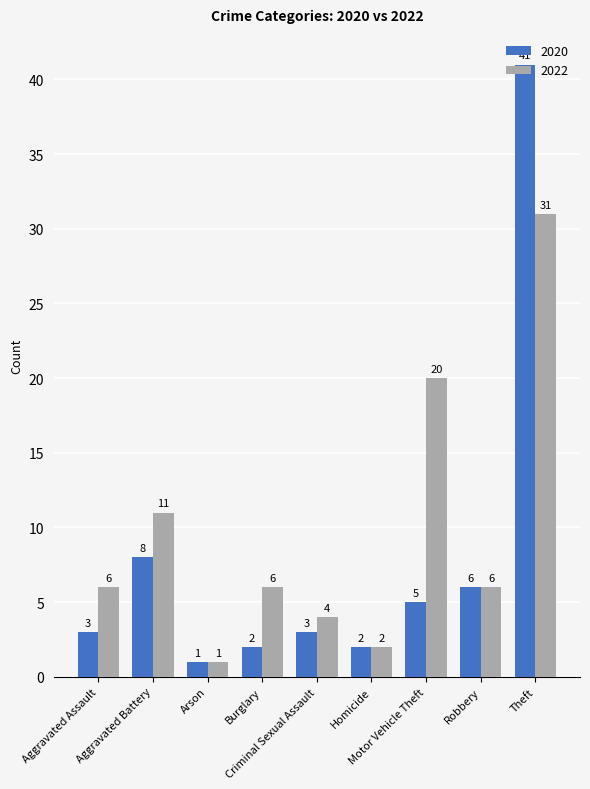

What is the label of the 6th bar from the right?

Burglary